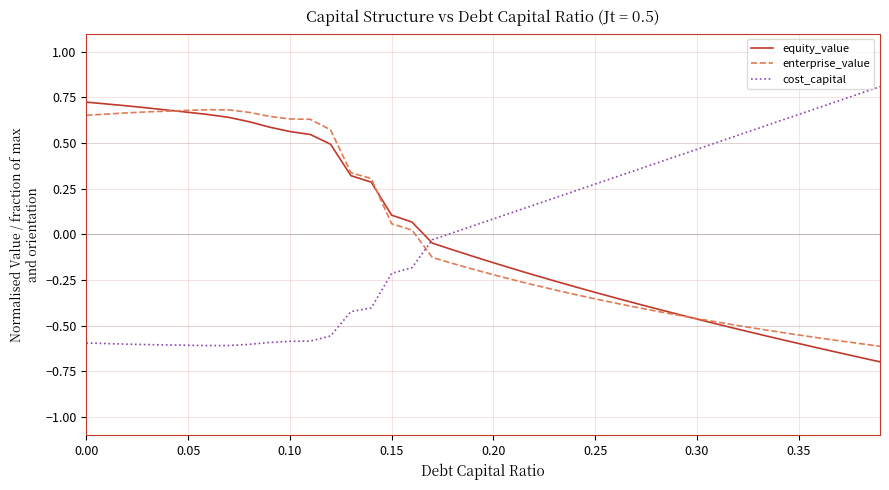

Which series ends up on top after the final intersection of equity_value and enterprise_value?

enterprise_value